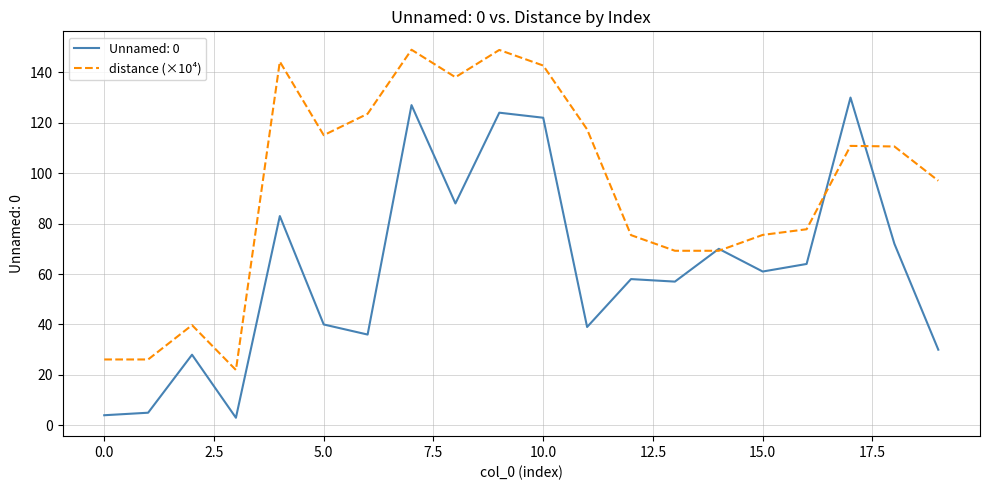

Rank the series by their maximum value, from lowest to highest.

Unnamed: 0, distance (×10⁴)